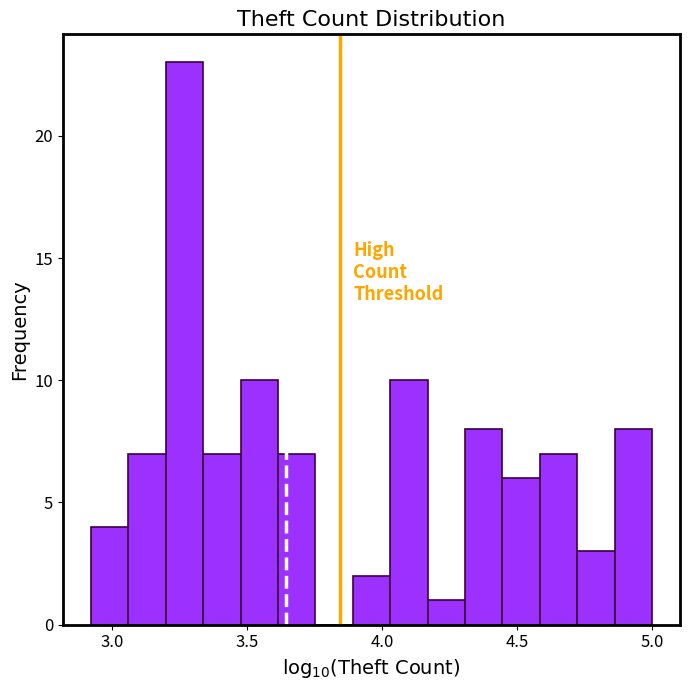

Around what value on the x-axis is the tallest bar? Give the approximate position of its centre, as read against the axis.

3.25